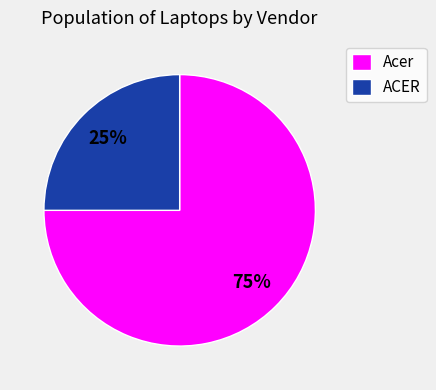

Between ACER and Acer, which is larger?

Acer